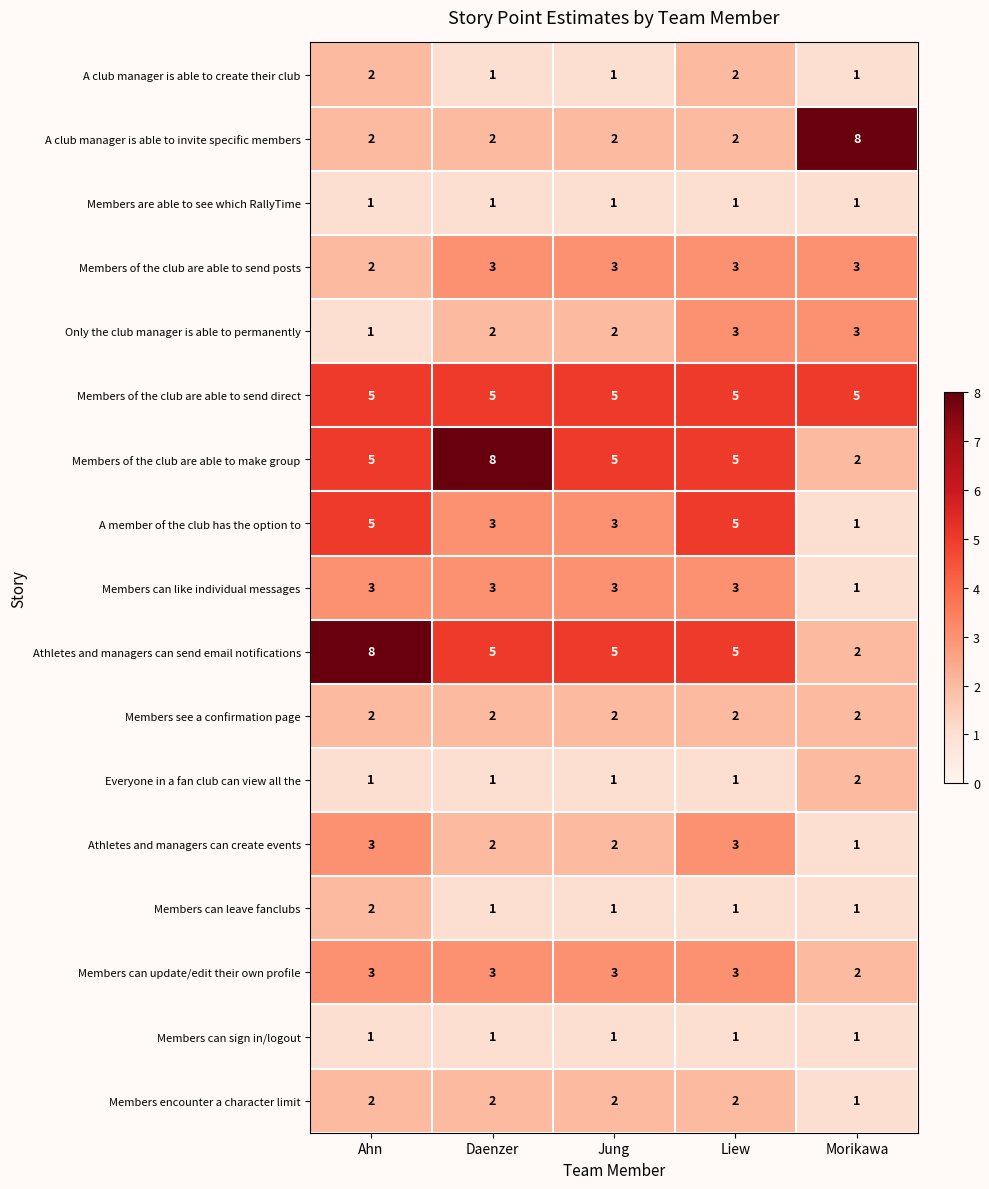

The Members can sign in/logout series shows 1 at Liew. True or false?

True